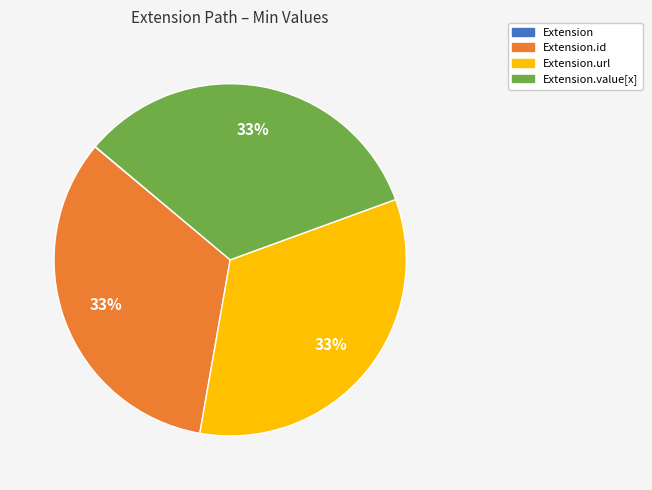

To the nearest percent, what is the average slice percentage?

25%